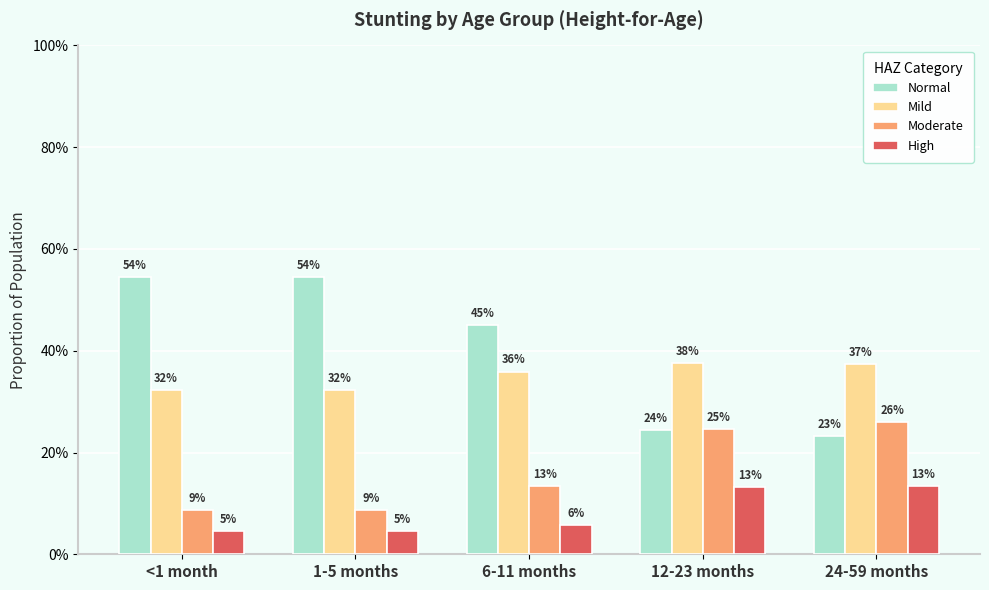

What is the value of the Normal bar at the 2nd from the left?

0.5